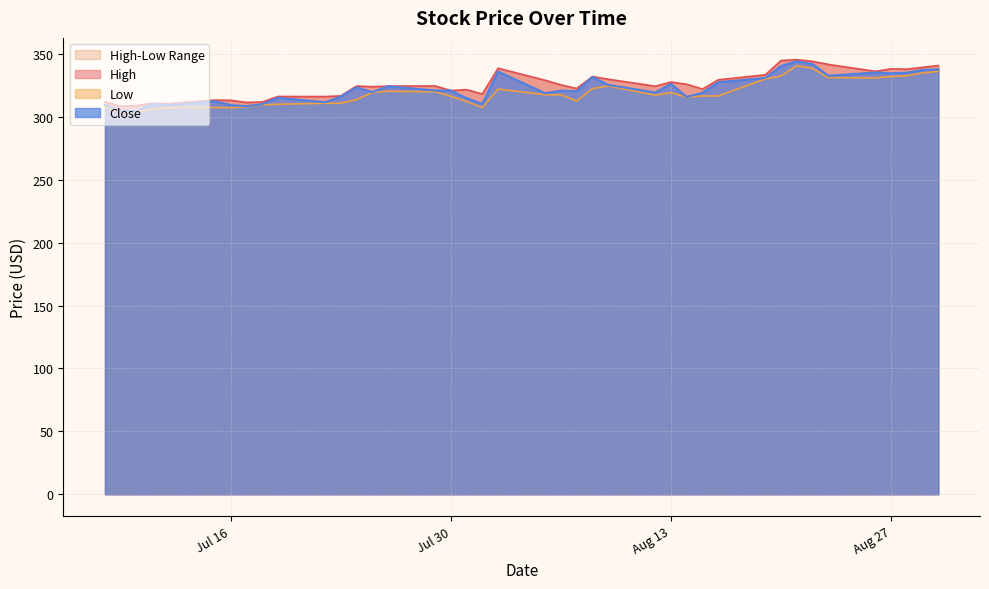

What position from the right is 2019-07-08?

40